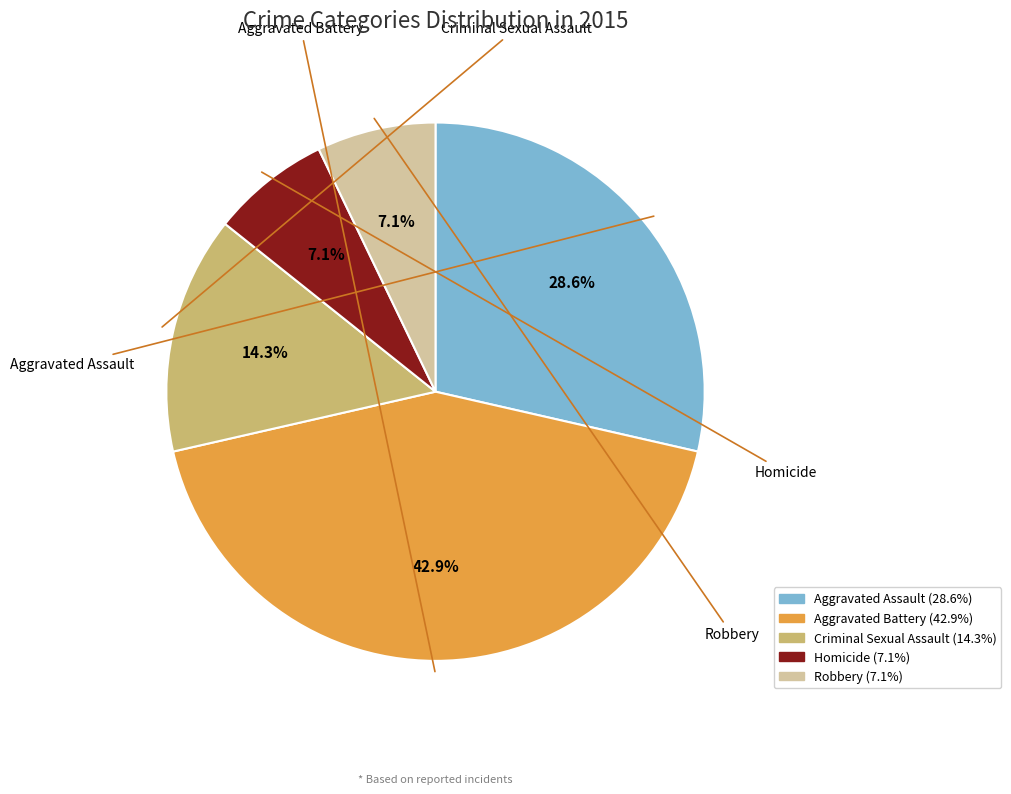

Does any single category account for the majority?

No